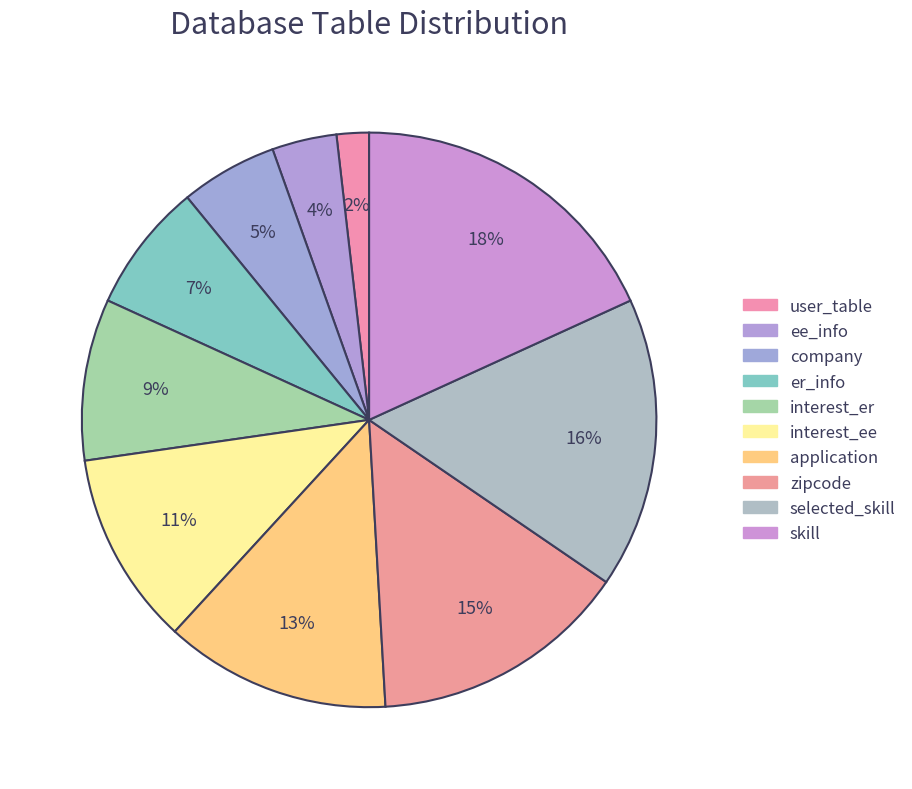

What percentage is the selected_skill slice, to the nearest percent?

16%